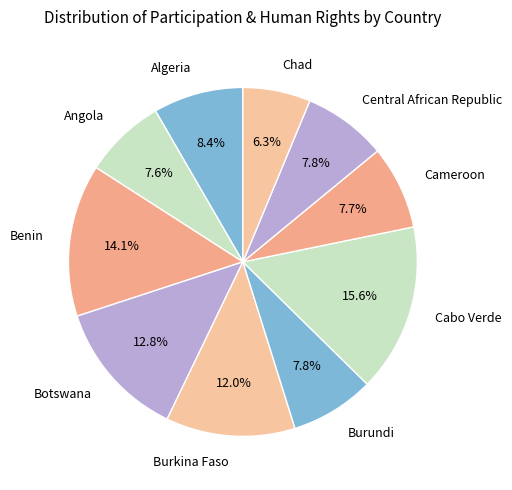

Do Central African Republic and Chad together represent more than half of the pie?

No